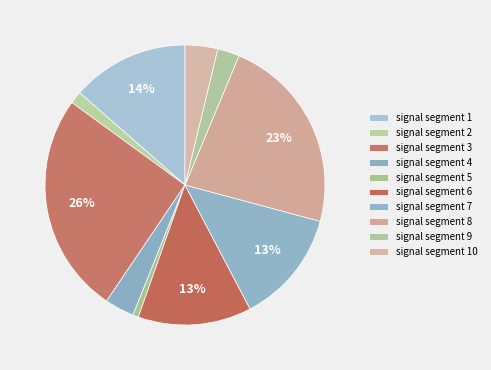

How many segments does this pie chart have?

10